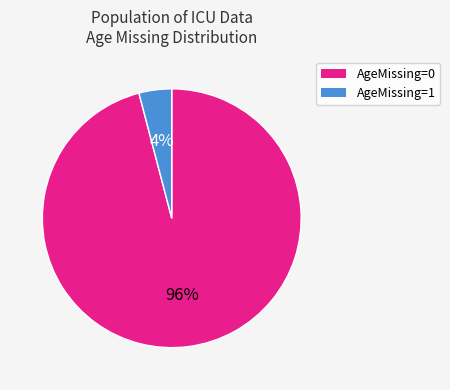

Which slice is the smallest?

AgeMissing=1